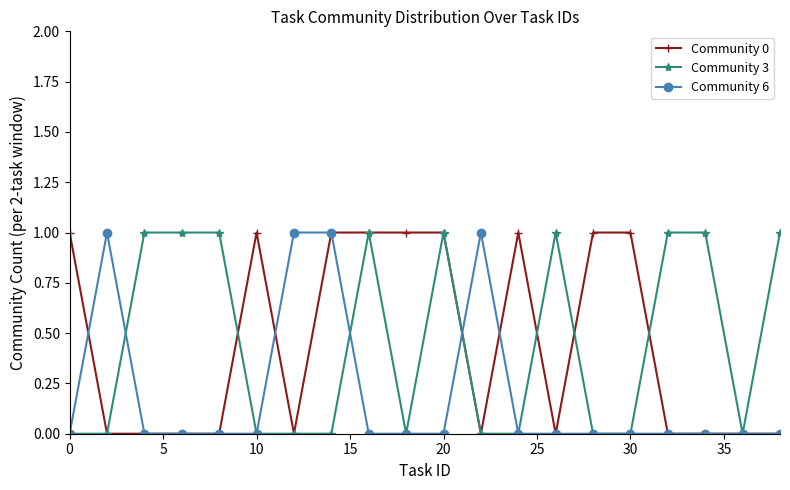

True or false: Community 0 and Community 3 cross at least once.

True